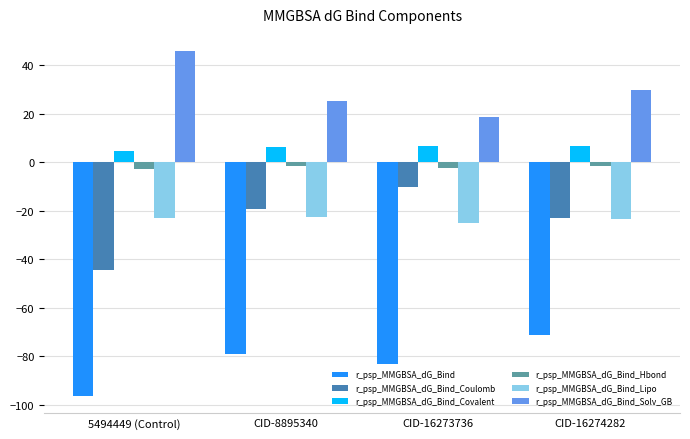

At which label is r_psp_MMGBSA_dG_Bind_Solv_GB closest to 32?

CID-16274282